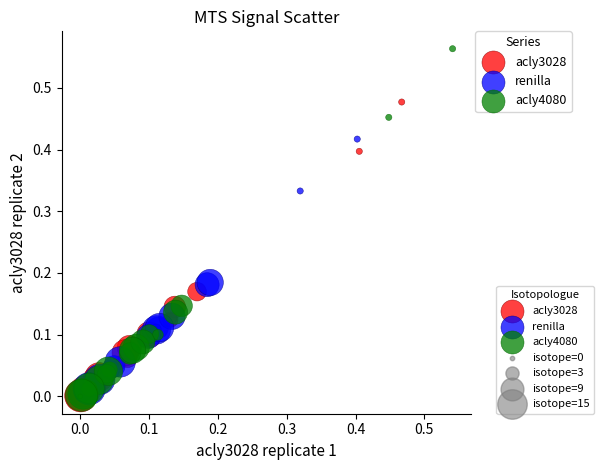

Which series has the widest spread of Y values?

acly4080